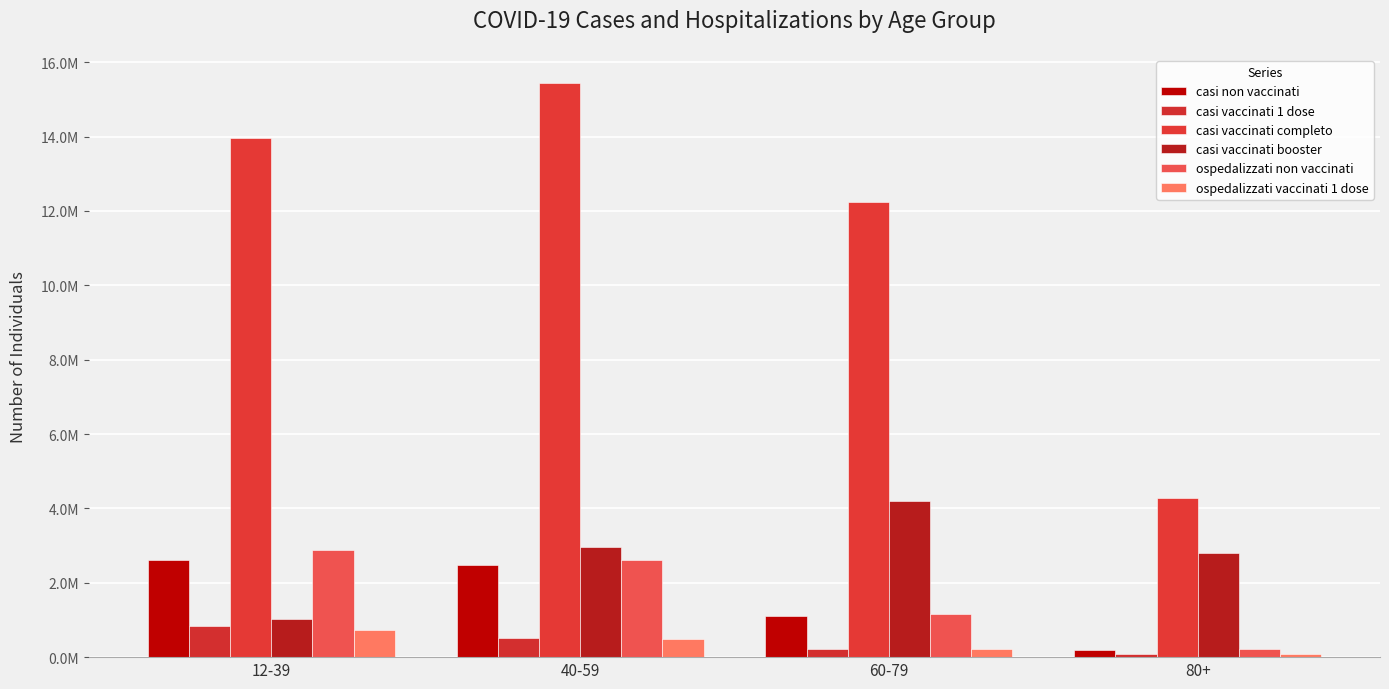

What is the label of the 1st bar from the right?

80+